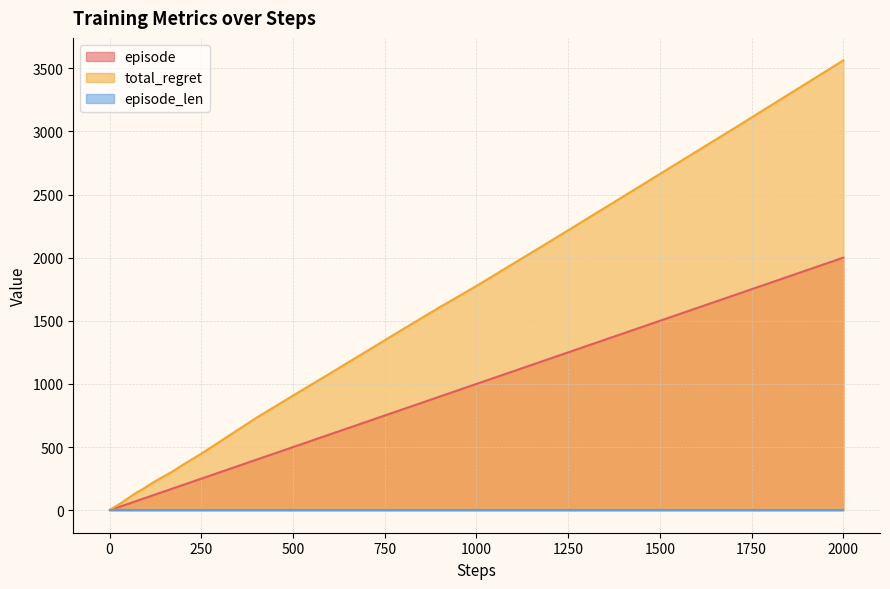

At which category is the sum across all series the highest?

2000